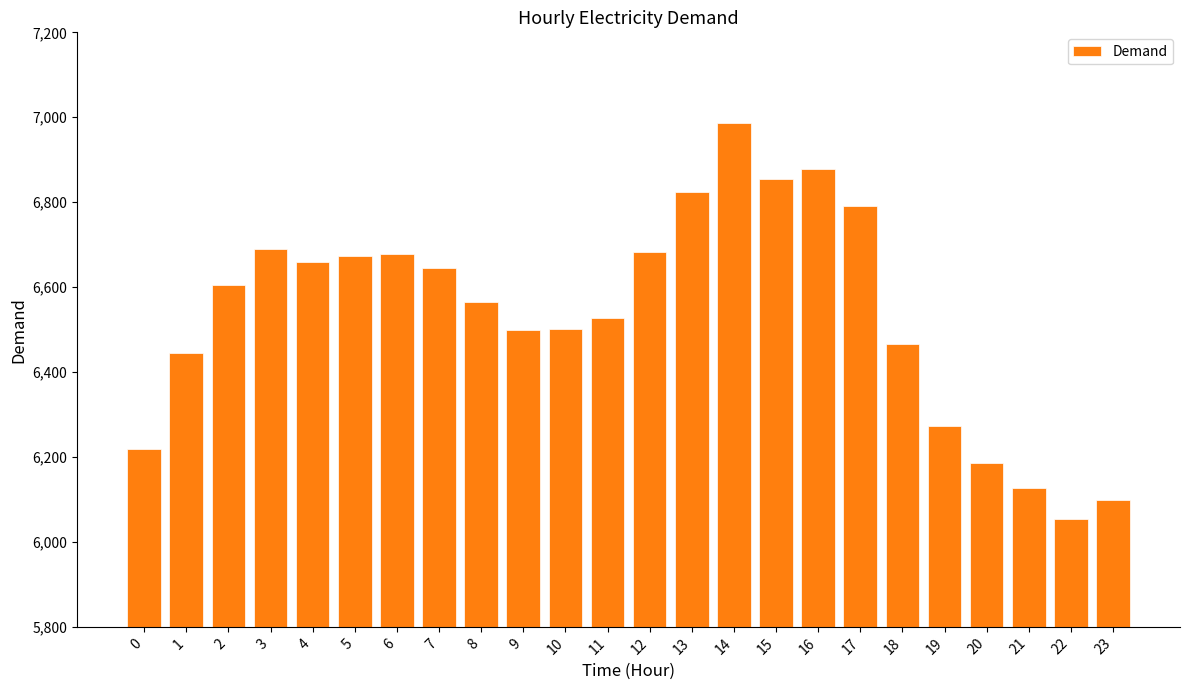

What is the ratio of the value at 11 to the value at 10?

1.0